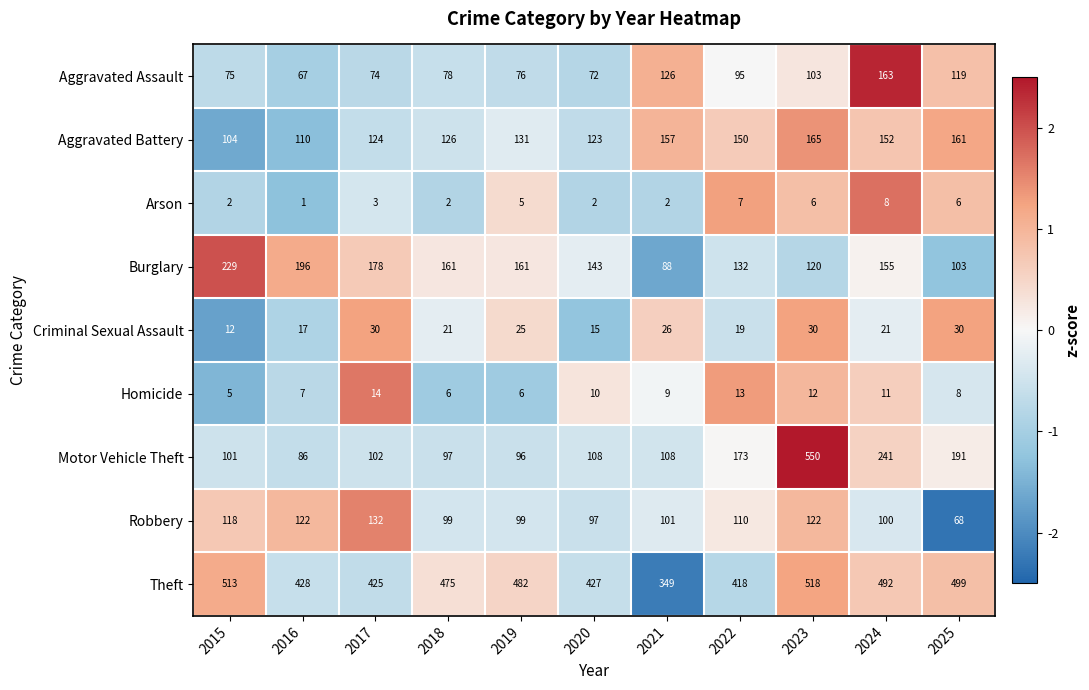

What is the sum of the Motor Vehicle Theft values at 2015 and 2021?

209